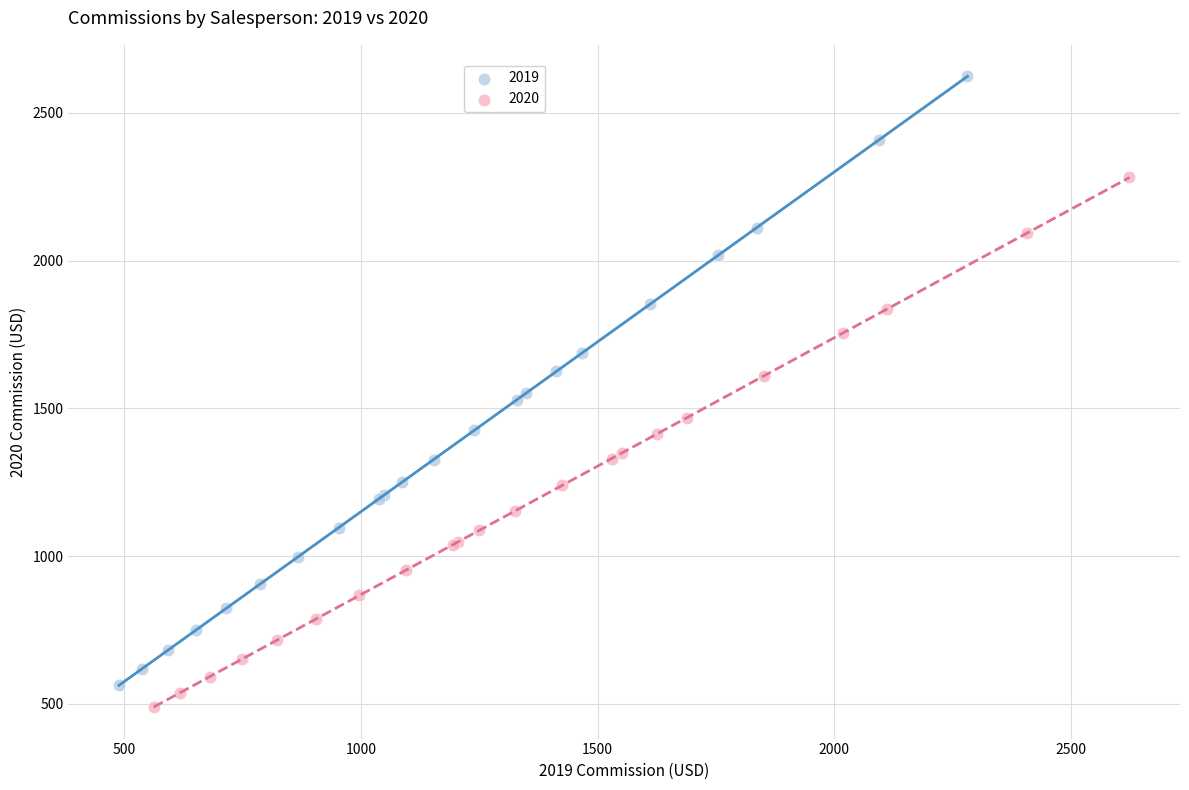

What are all the series names shown in the legend?

2019, 2020